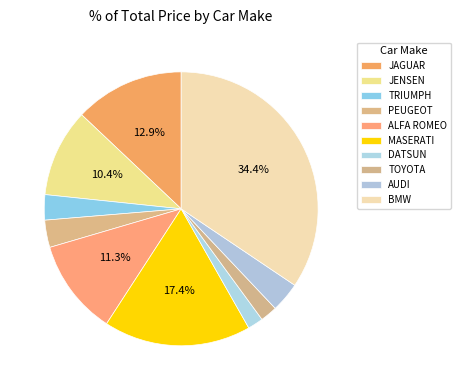

How many segments does this pie chart have?

10